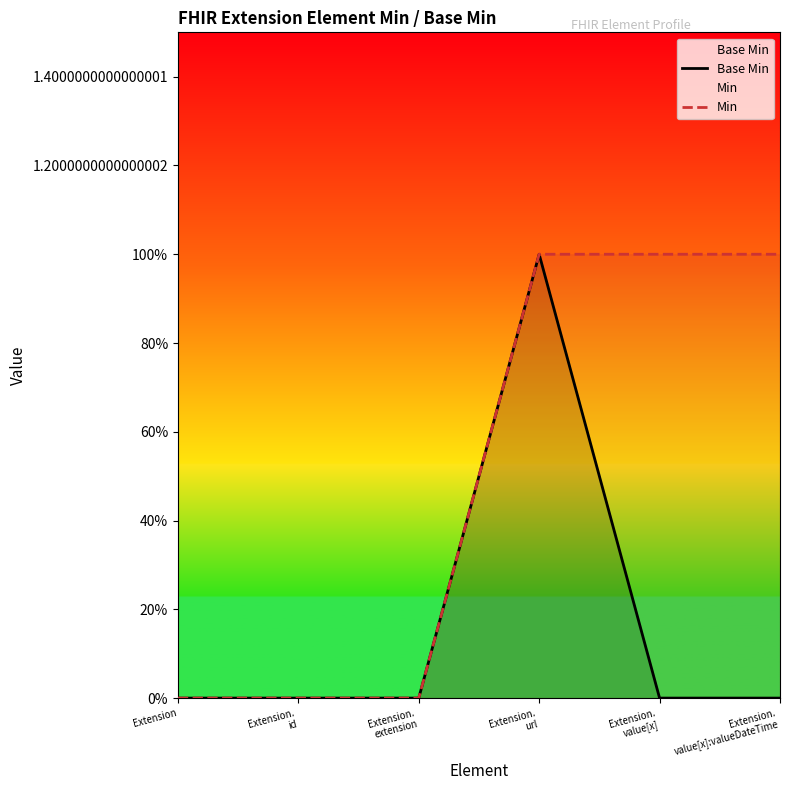

What are all the series names shown in the legend?

Base Min, Min